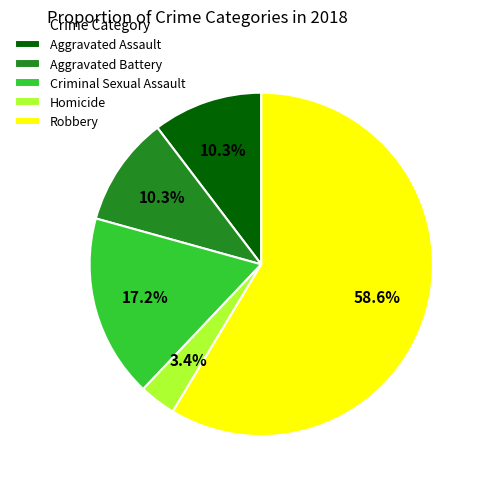

What portion of the pie excludes Aggravated Battery?

89.7%